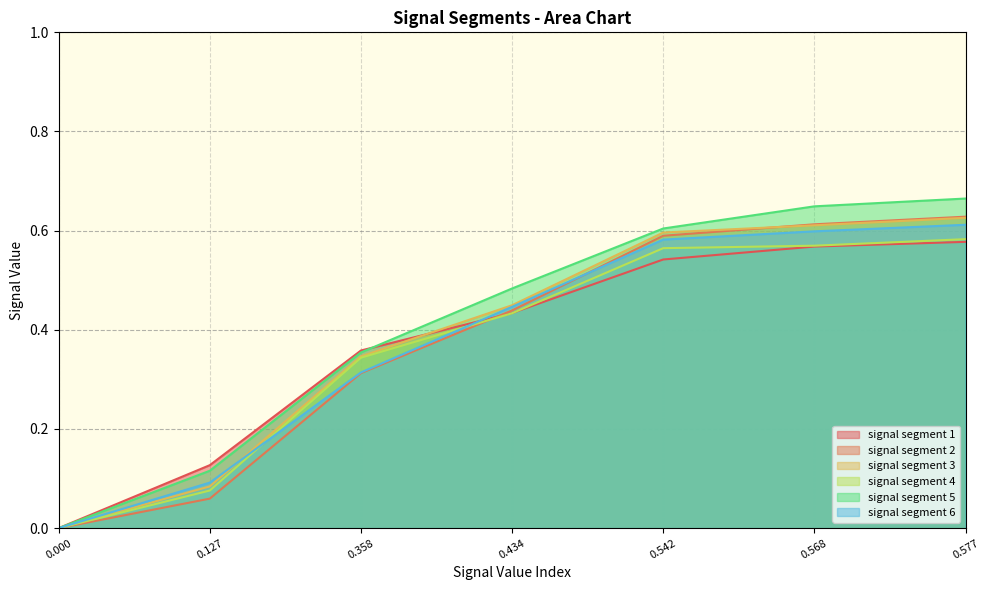

What is the difference between the signal segment 2 values at 0.542 and 0.434?

0.2